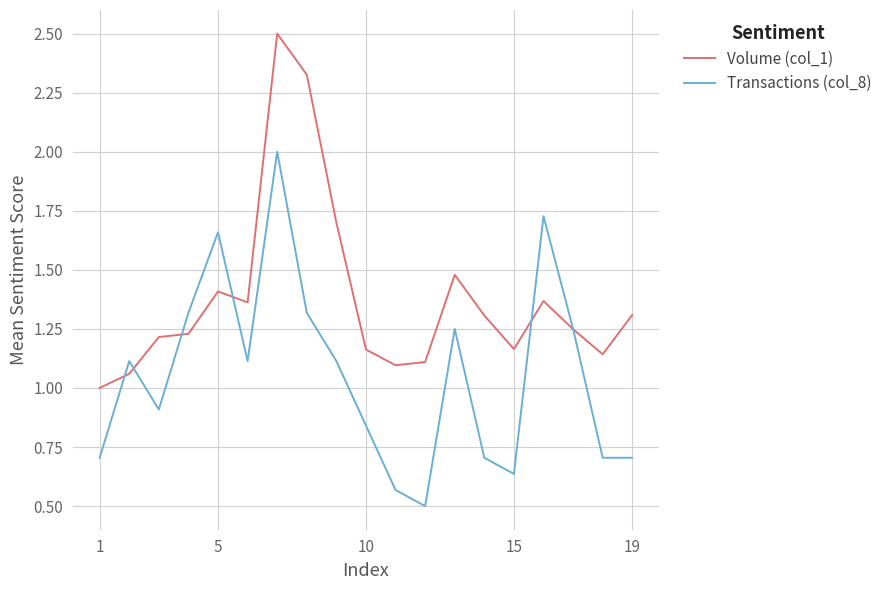

Which series has the largest total across all categories?

Volume (col_1)